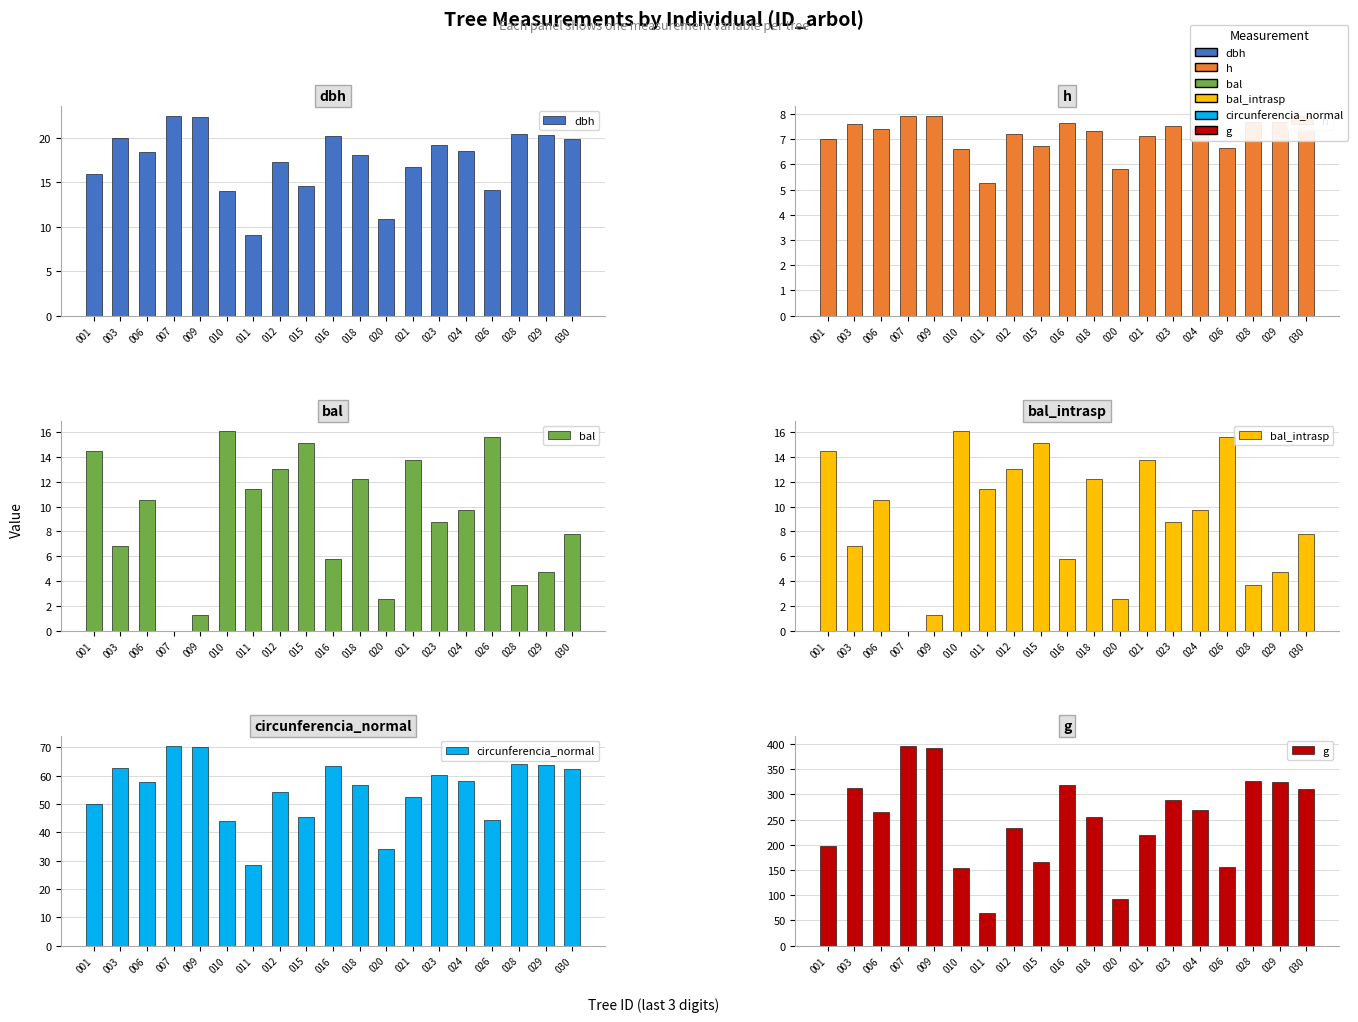

What is the spread (max minus min) of values at 016?

312.7